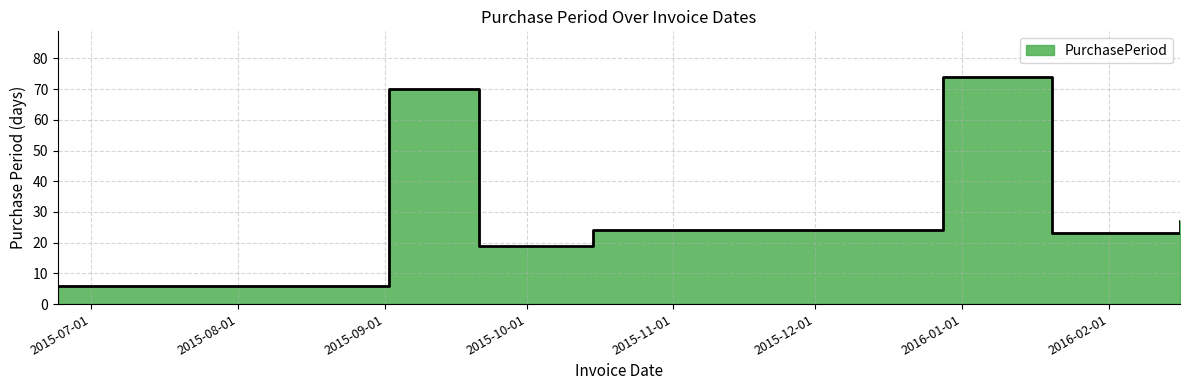

What is the label of the 2nd point from the left?

2015-09-02